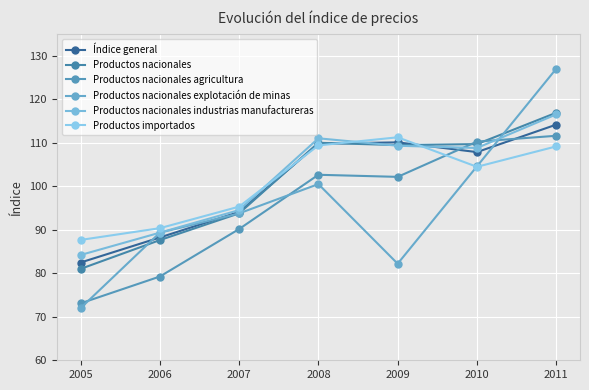

In Productos importados, how many points are lower than both neighbors (excluding endpoints)?

1